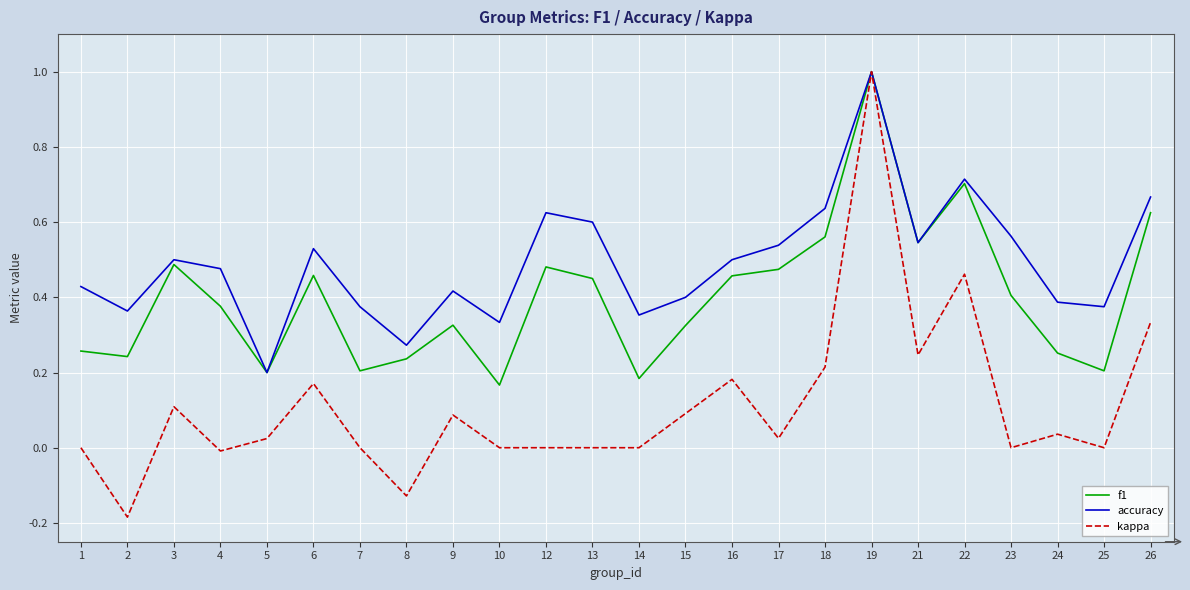

What are all the series names shown in the legend?

f1, accuracy, kappa